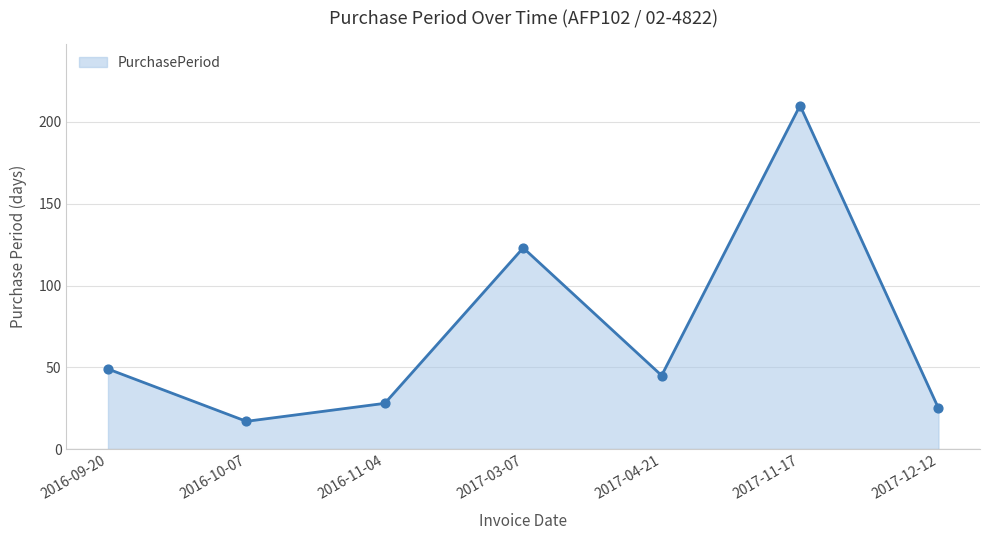

Approximately how many times larger is the value at 2016-09-20 compared to 2016-11-04?

1.8